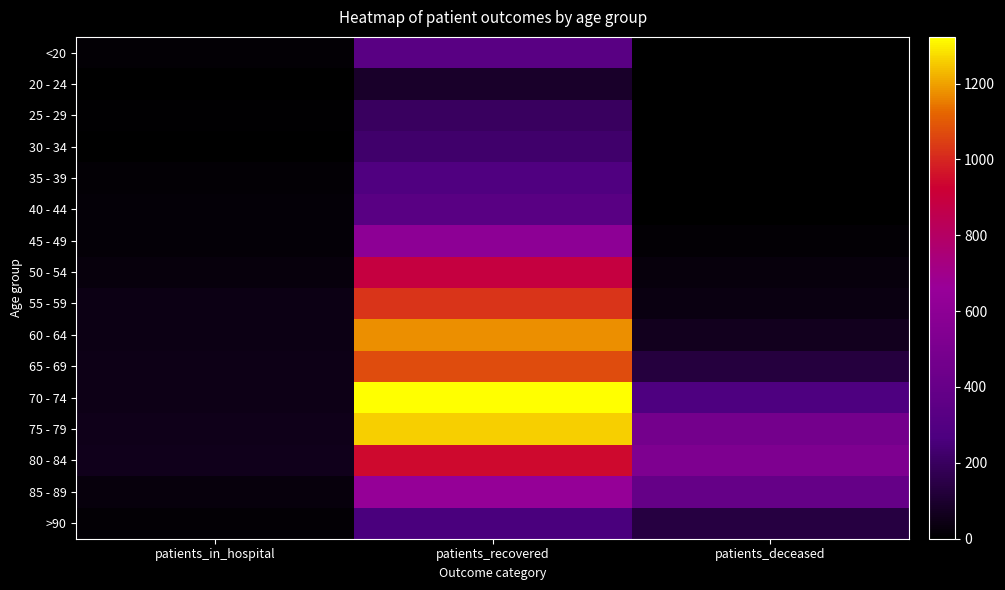

Reading left to right, extract all data points from this chart.

<20: patients_in_hospital=13	patients_recovered=331	patients_deceased=2
20 - 24: patients_in_hospital=3	patients_recovered=91	patients_deceased=0
25 - 29: patients_in_hospital=9	patients_recovered=201	patients_deceased=1
30 - 34: patients_in_hospital=5	patients_recovered=224	patients_deceased=3
35 - 39: patients_in_hospital=15	patients_recovered=286	patients_deceased=4
40 - 44: patients_in_hospital=17	patients_recovered=331	patients_deceased=3
45 - 49: patients_in_hospital=17	patients_recovered=600	patients_deceased=12
50 - 54: patients_in_hospital=29	patients_recovered=890	patients_deceased=28
55 - 59: patients_in_hospital=42	patients_recovered=1028	patients_deceased=37
60 - 64: patients_in_hospital=42	patients_recovered=1178	patients_deceased=64
65 - 69: patients_in_hospital=49	patients_recovered=1072	patients_deceased=130
70 - 74: patients_in_hospital=50	patients_recovered=1323	patients_deceased=277
75 - 79: patients_in_hospital=56	patients_recovered=1259	patients_deceased=474
80 - 84: patients_in_hospital=57	patients_recovered=942	patients_deceased=525
85 - 89: patients_in_hospital=28	patients_recovered=641	patients_deceased=394
>90: patients_in_hospital=11	patients_recovered=262	patients_deceased=135